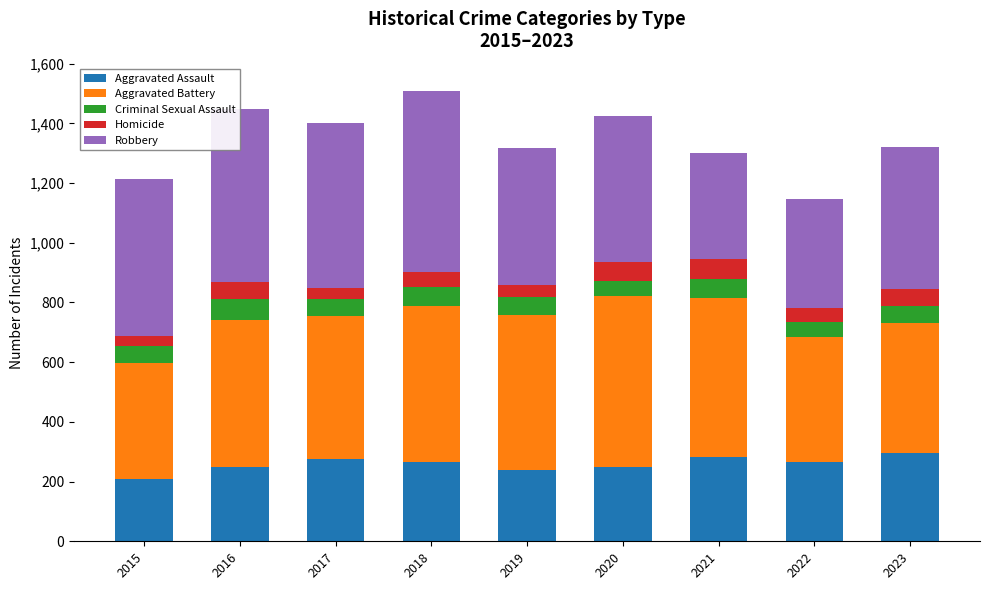

The value of Aggravated Assault at 2023 is 511. True or false?

False